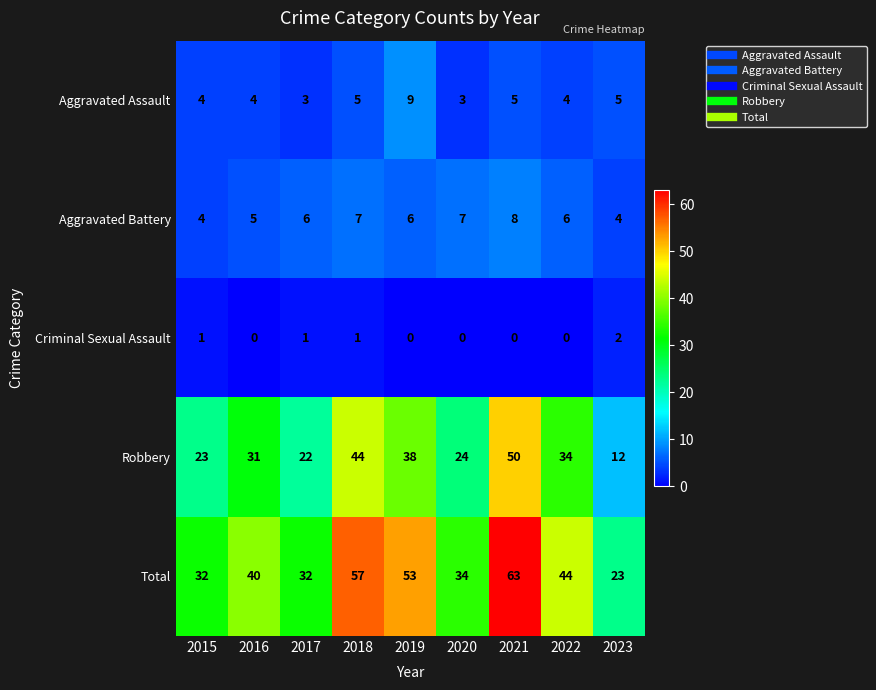

Read the Aggravated Assault value at 2016.

4